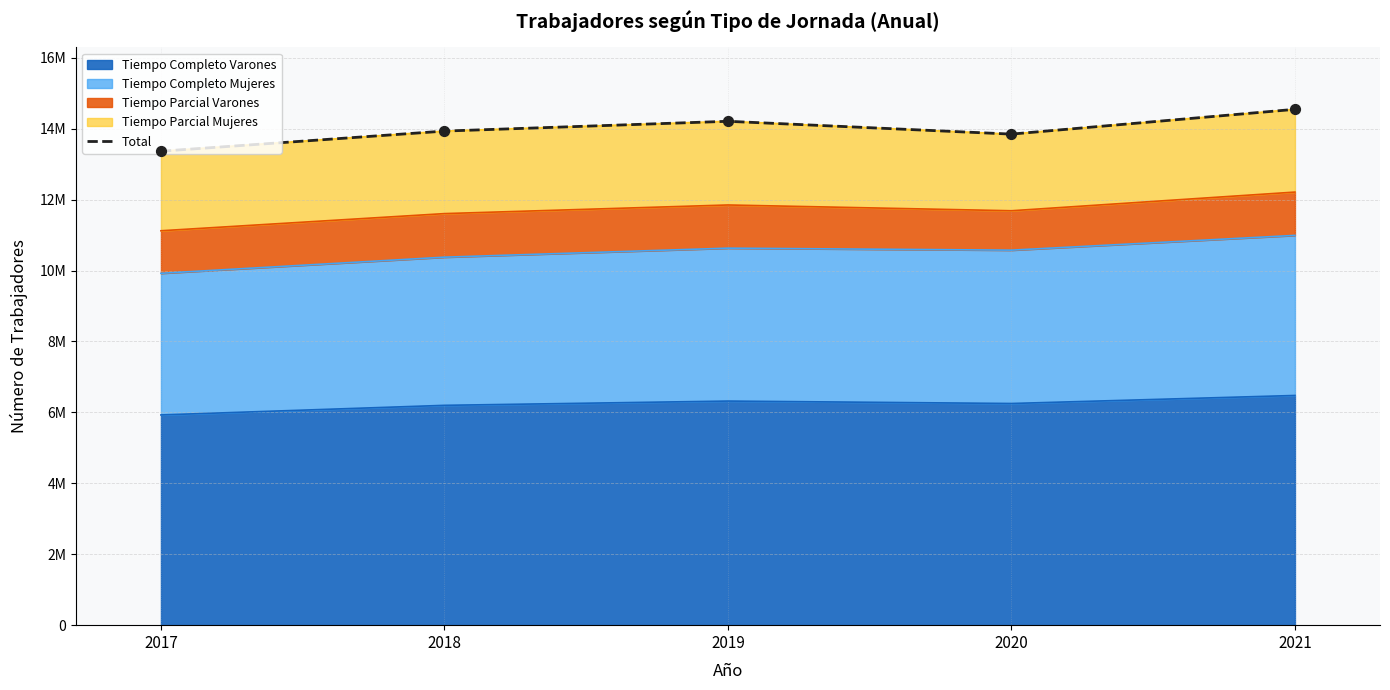

What is the ratio of the value at 2018 to the value at 2019?

1.0